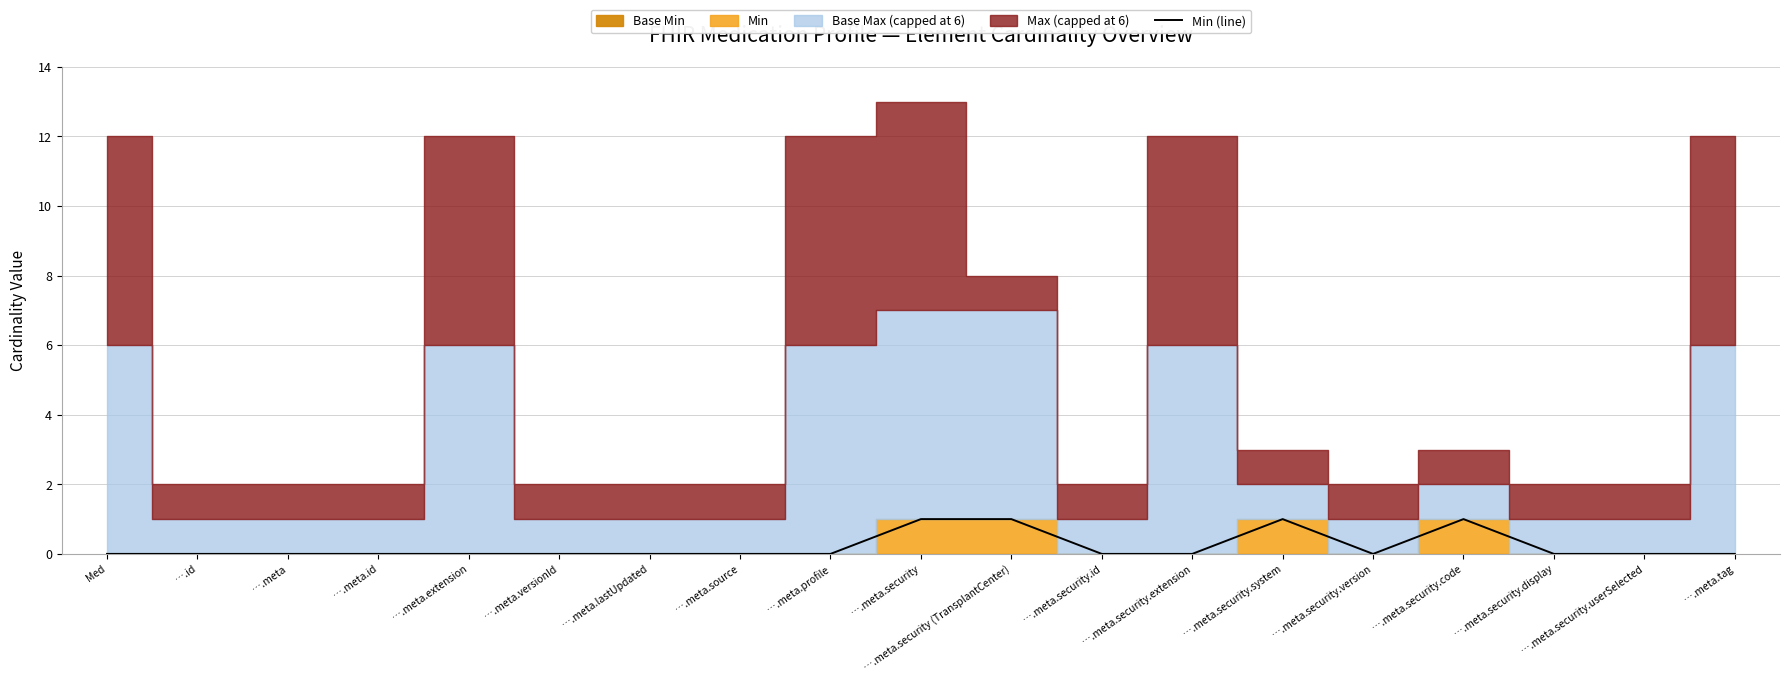

Which category has the highest value across all series?

….meta.security